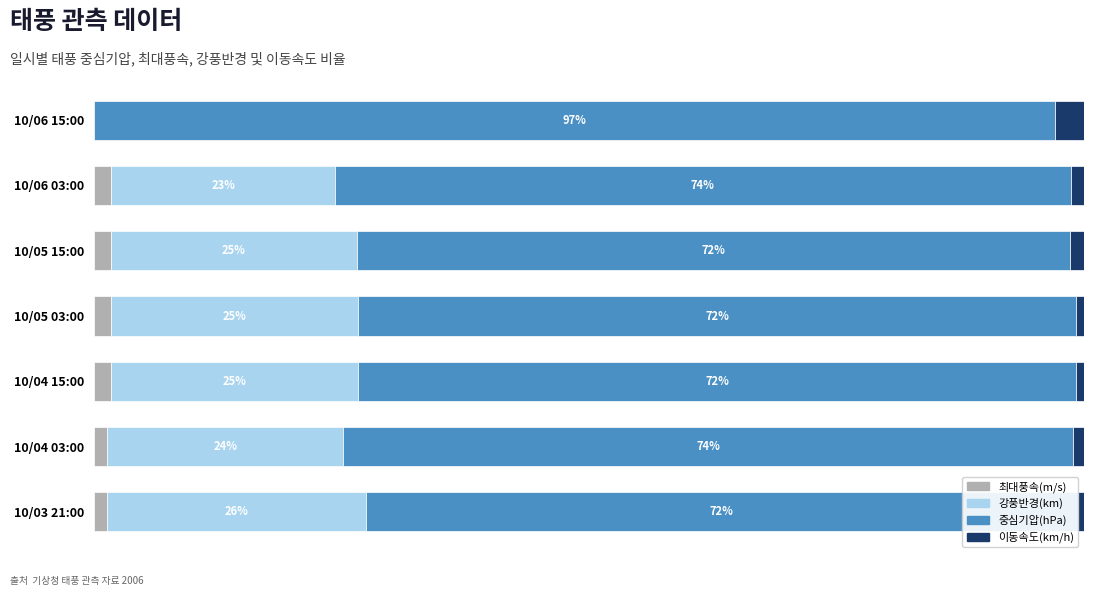

What is the value of the 최대풍속(m/s) bar at the 2nd from the left?

1.7